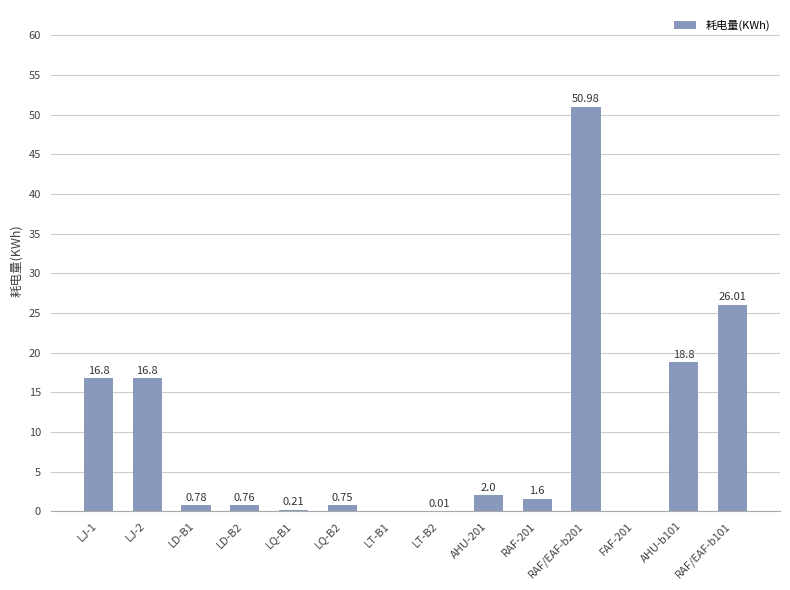

What is the change in value from AHU-201 to RAF-201?

-0.4